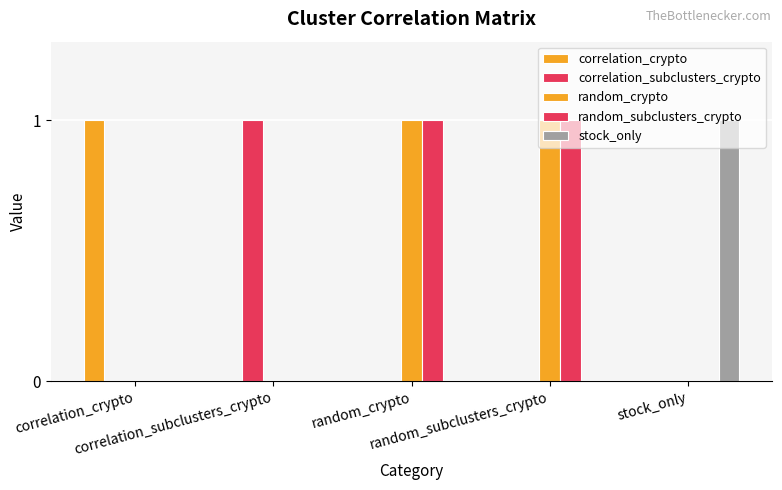

The correlation_subclusters_crypto series shows 0 at random_subclusters_crypto. True or false?

True